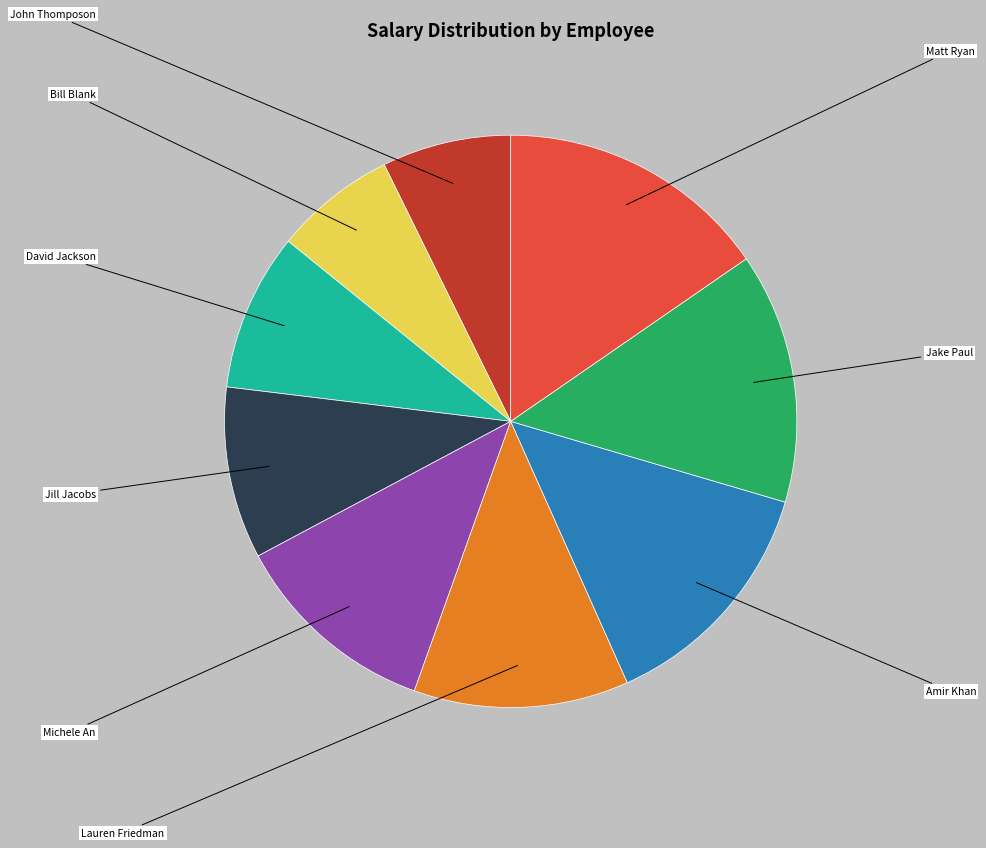

Does any single category account for the majority?

No